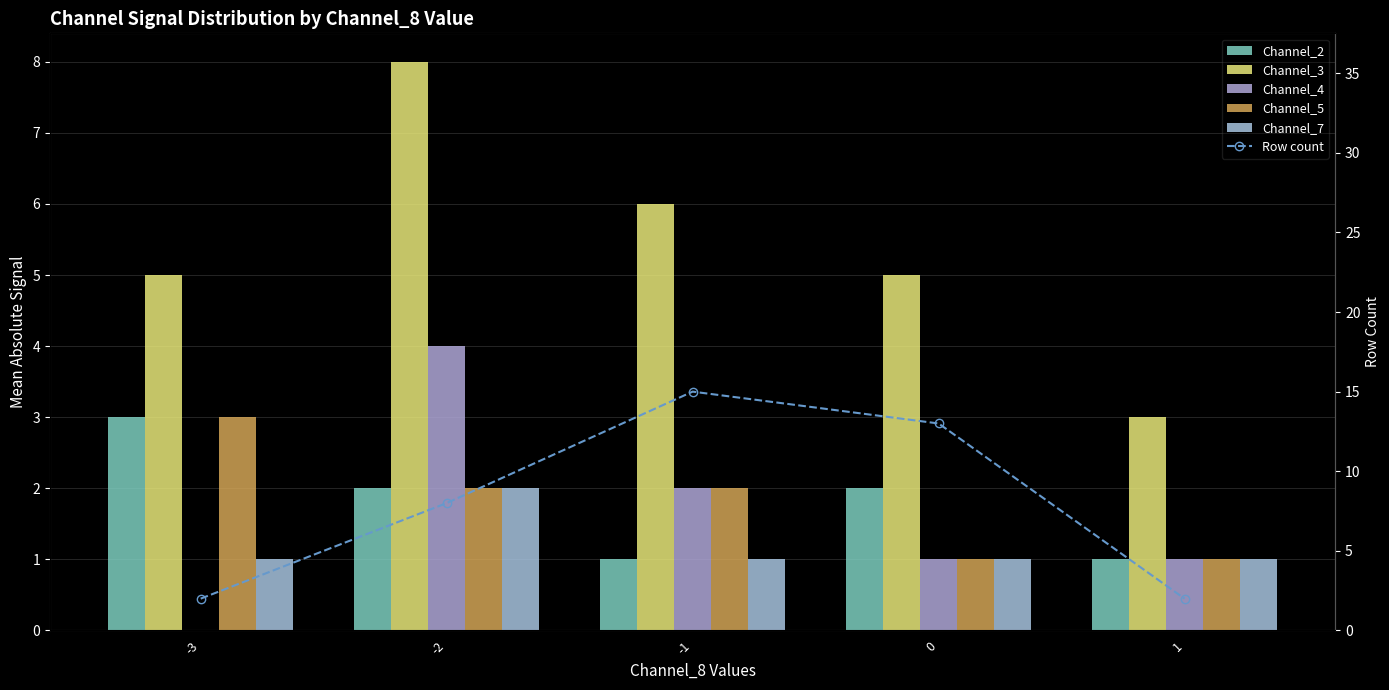

How many Channel_2 values are between 1 and 2?

4